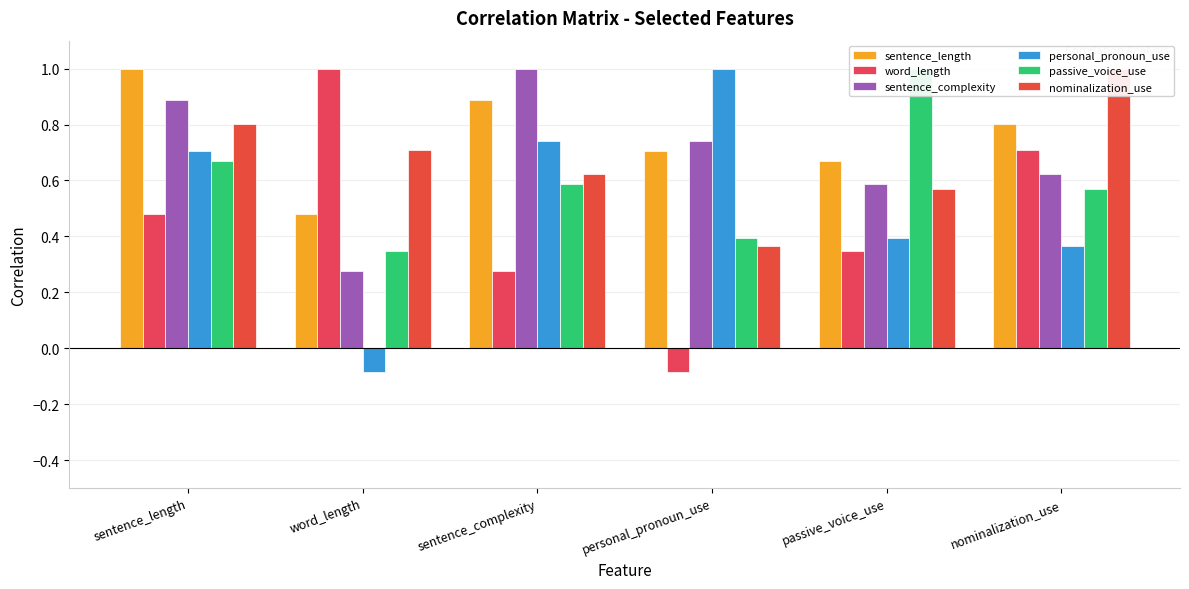

At which category is the sum across all series the highest?

sentence_length